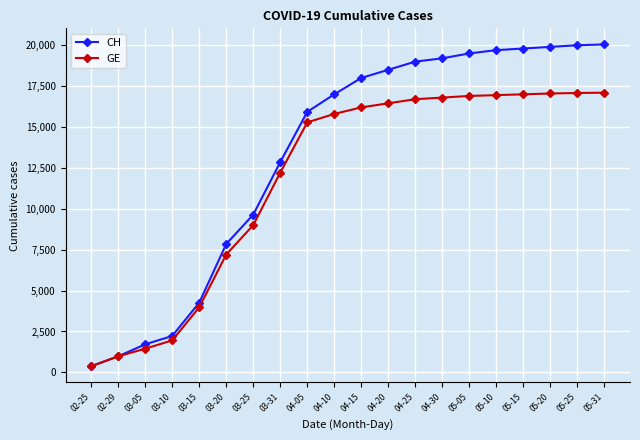

What are all the series names shown in the legend?

CH, GE